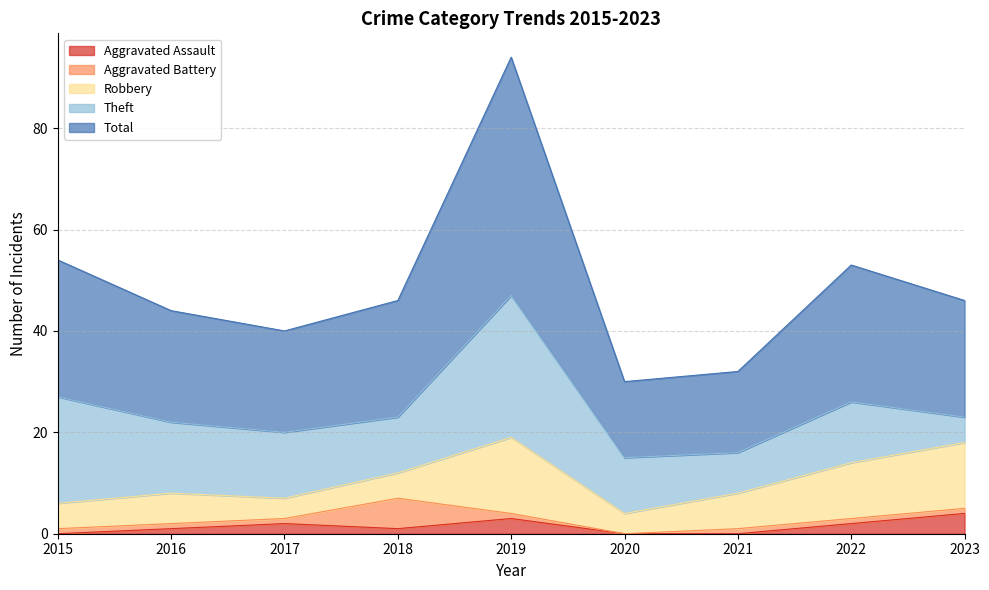

Rank the series by their maximum value, from lowest to highest.

Aggravated Assault, Aggravated Battery, Robbery, Theft, Total